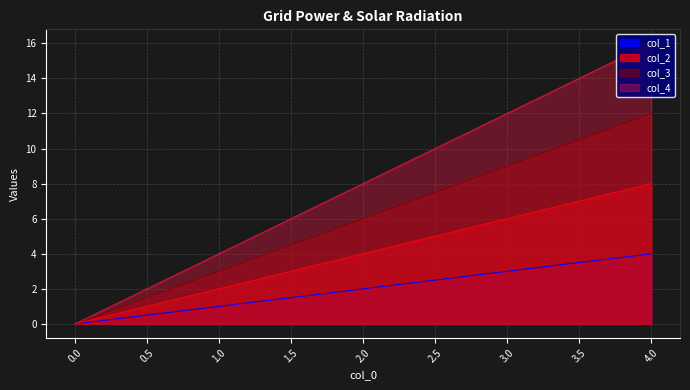

Which has a higher value, 4 or 1?

4